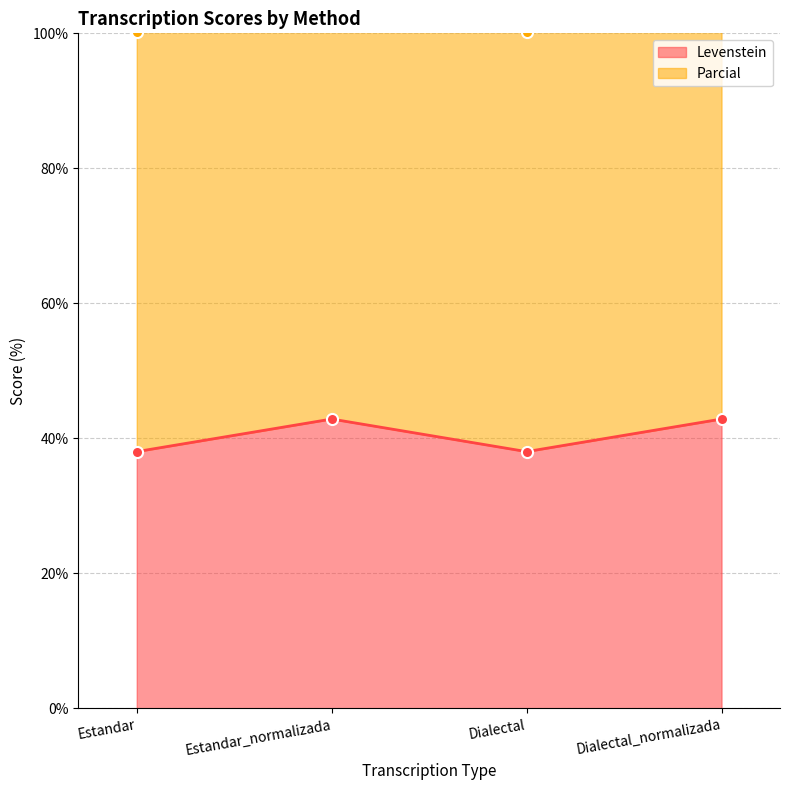

Which category has the highest value across all series?

Estandar_normalizada